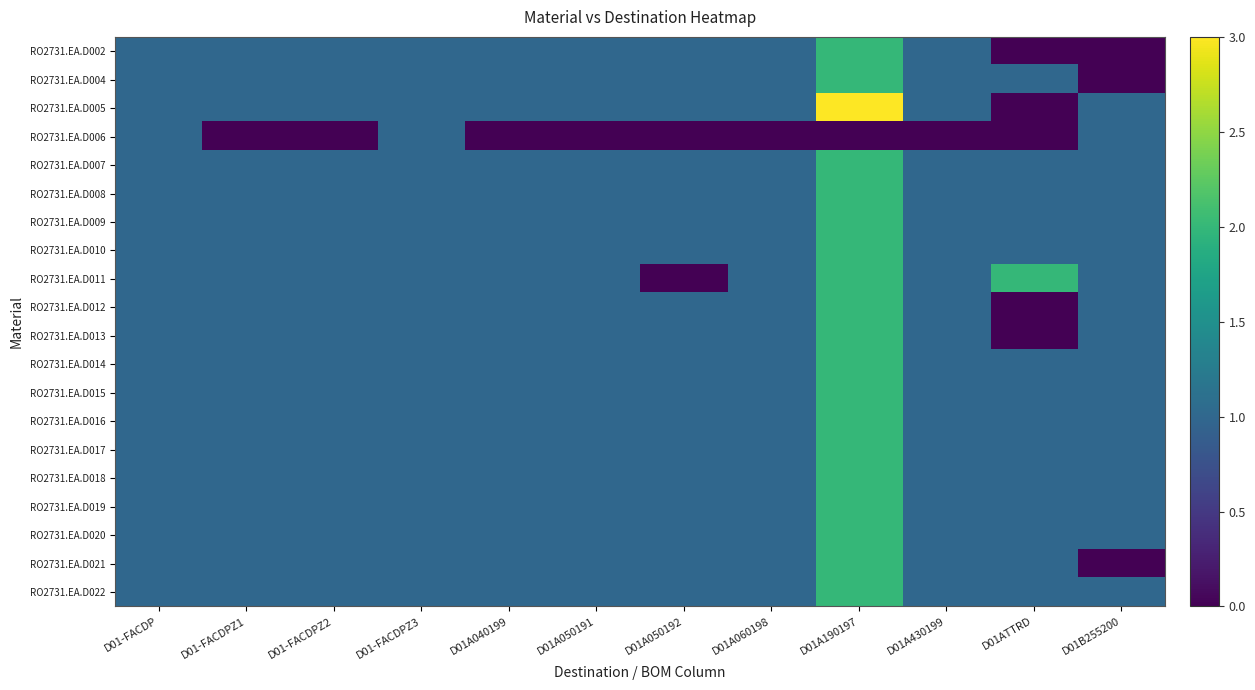

What is the total value across all series at D01-FACDPZ2?

19